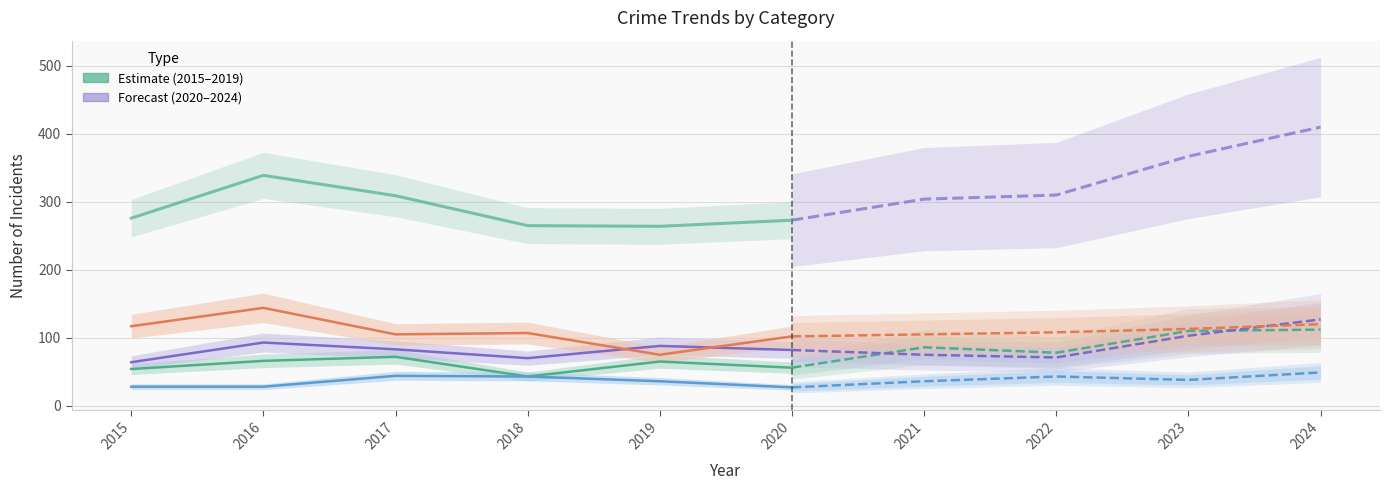

Where do Aggravated Battery and Robbery first cross each other?

2018 and 2019